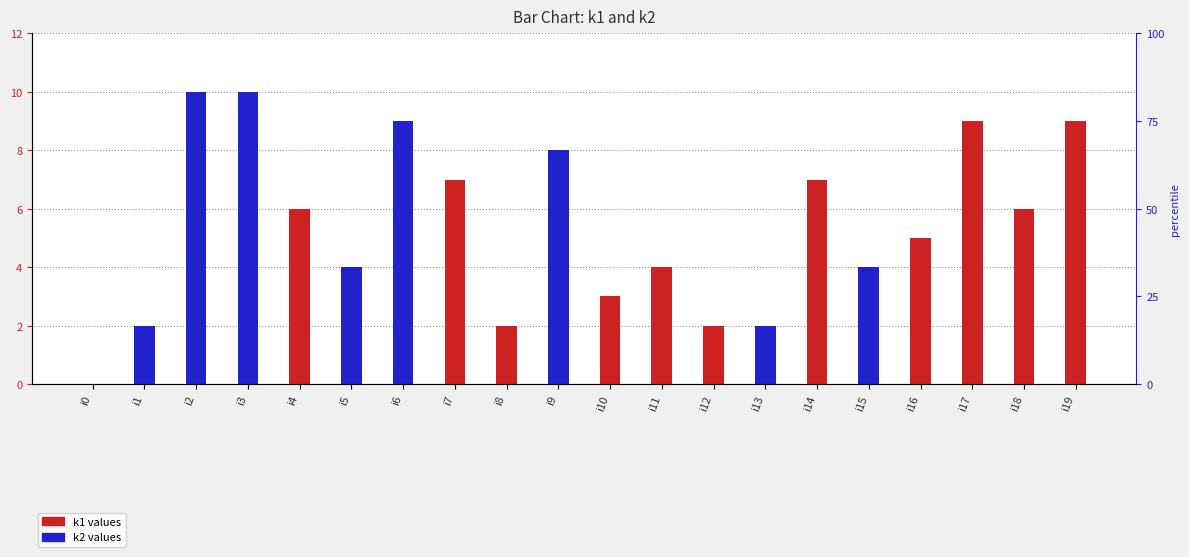

The value of k2 at i9 is 8. True or false?

True